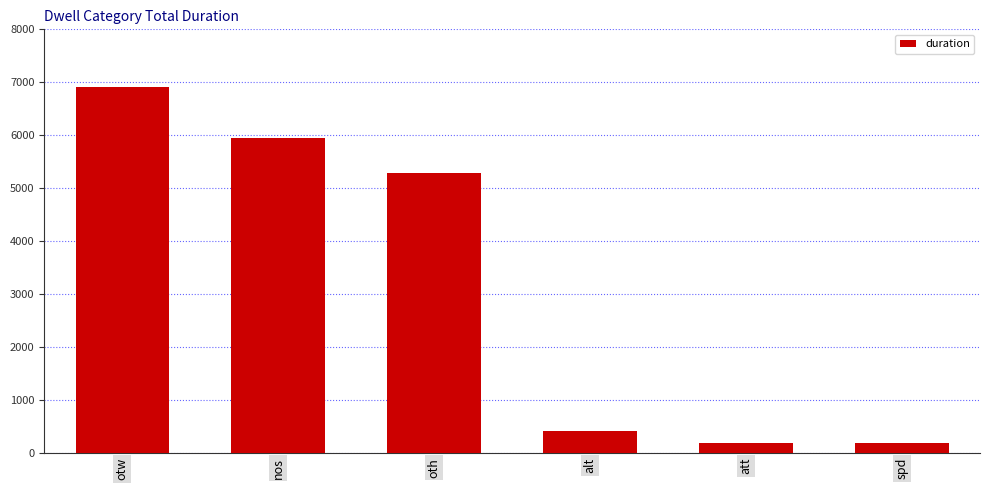

The value at att is 180. True or false?

True